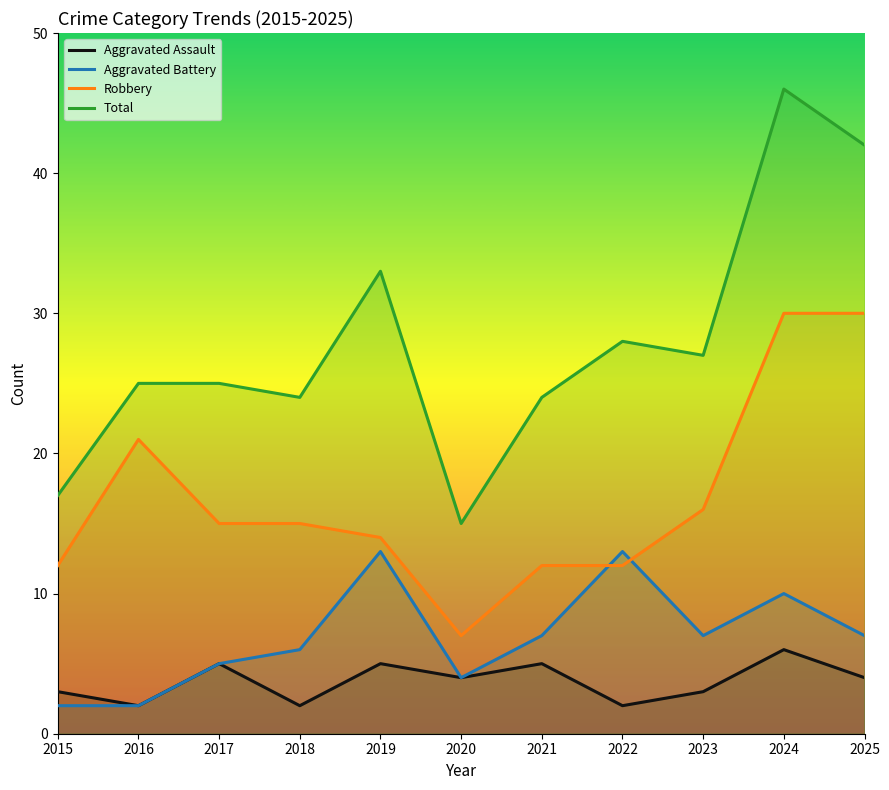

Rank the categories by Aggravated Battery value from lowest to highest.

2015, 2016, 2020, 2017, 2018, 2021, 2023, 2025, 2024, 2019, 2022